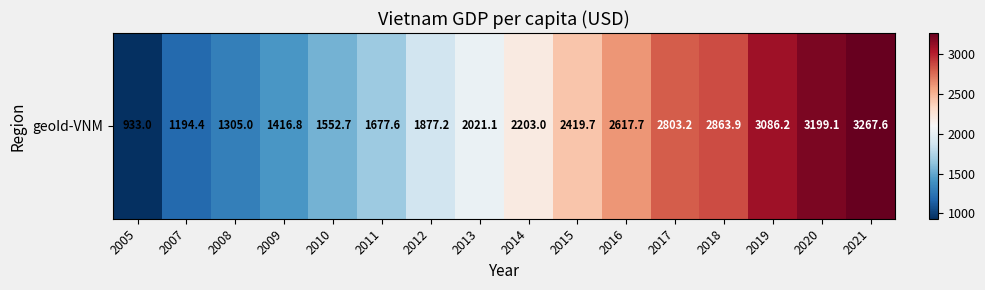

What is the change in value from 2013 to 2021?

+1246.5